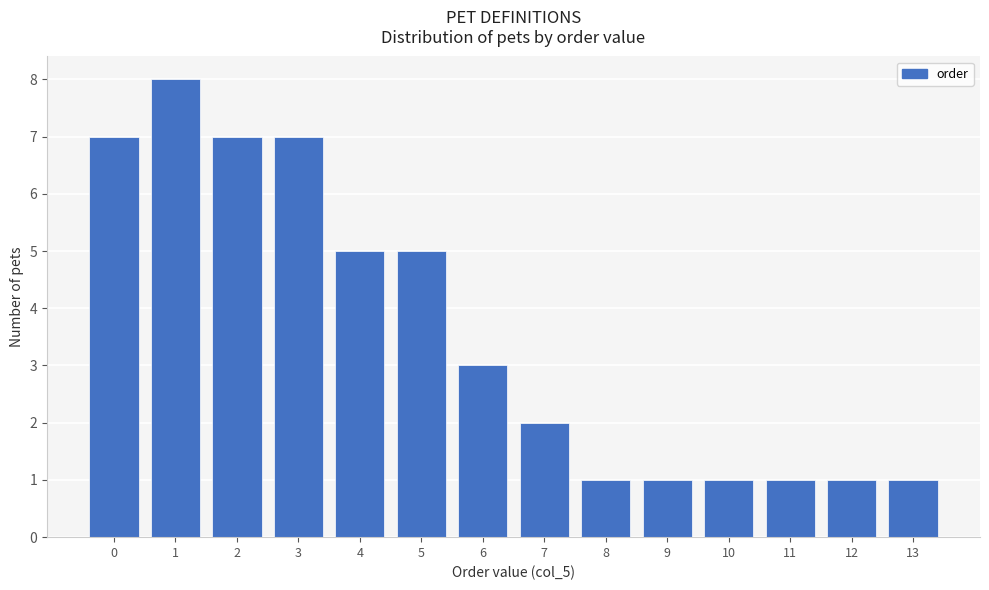

How tall is the bar that spans 1.5 to 2.5 on the x-axis? The values are not printed on the chart, so give them approximately, as read against the axis.

7